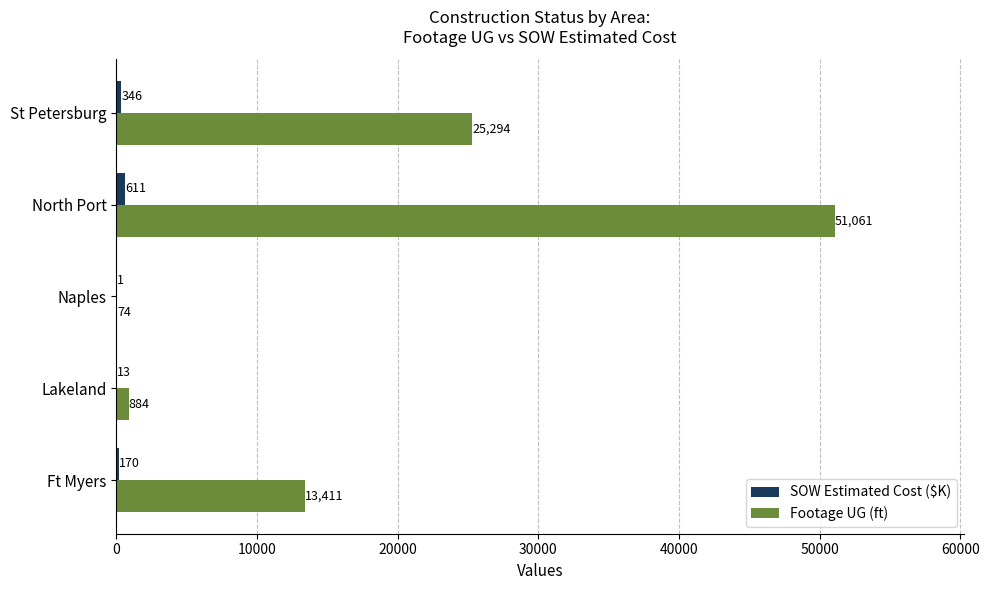

The value of Footage UG (ft) at Ft Myers is 18458.2. True or false?

False